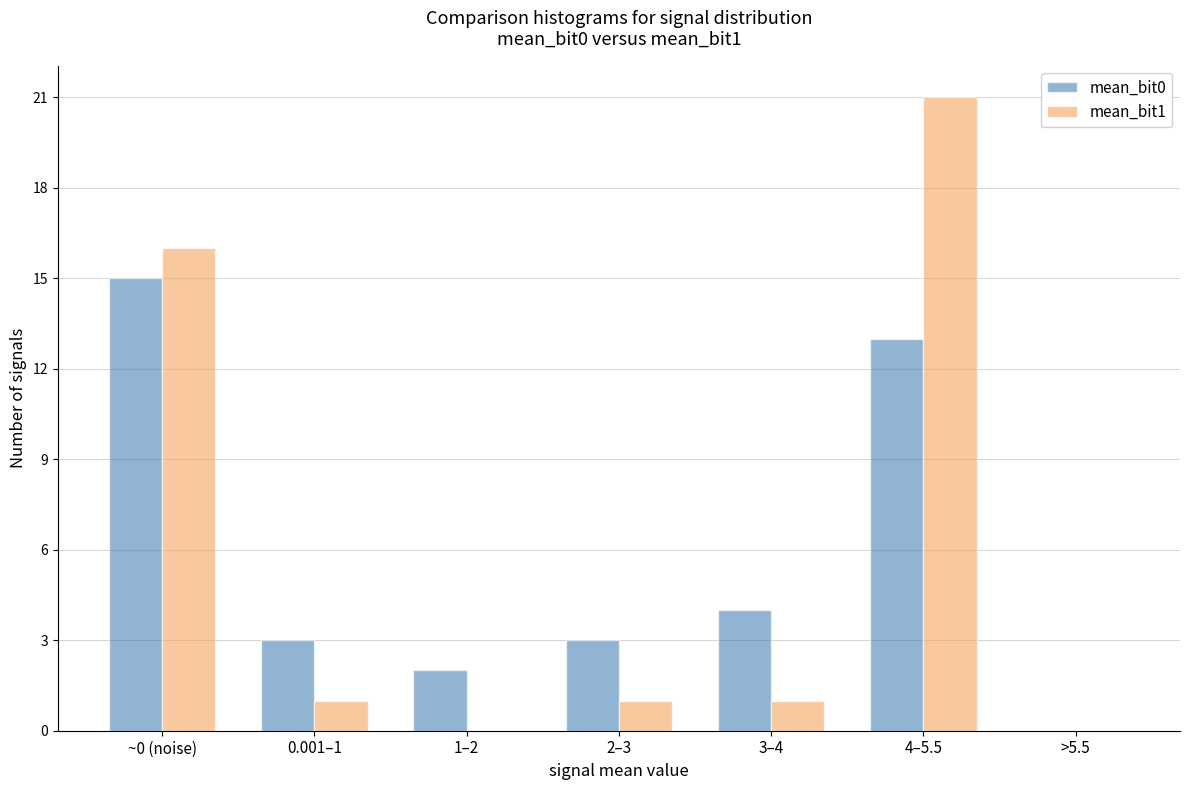

Reading left to right, transcribe all the data shown in this chart.

mean_bit0: ~0 (noise)=15	0.001–1=3	1–2=2	2–3=3	3–4=4	4–5.5=13	>5.5=0
mean_bit1: ~0 (noise)=16	0.001–1=1	1–2=0	2–3=1	3–4=1	4–5.5=21	>5.5=0